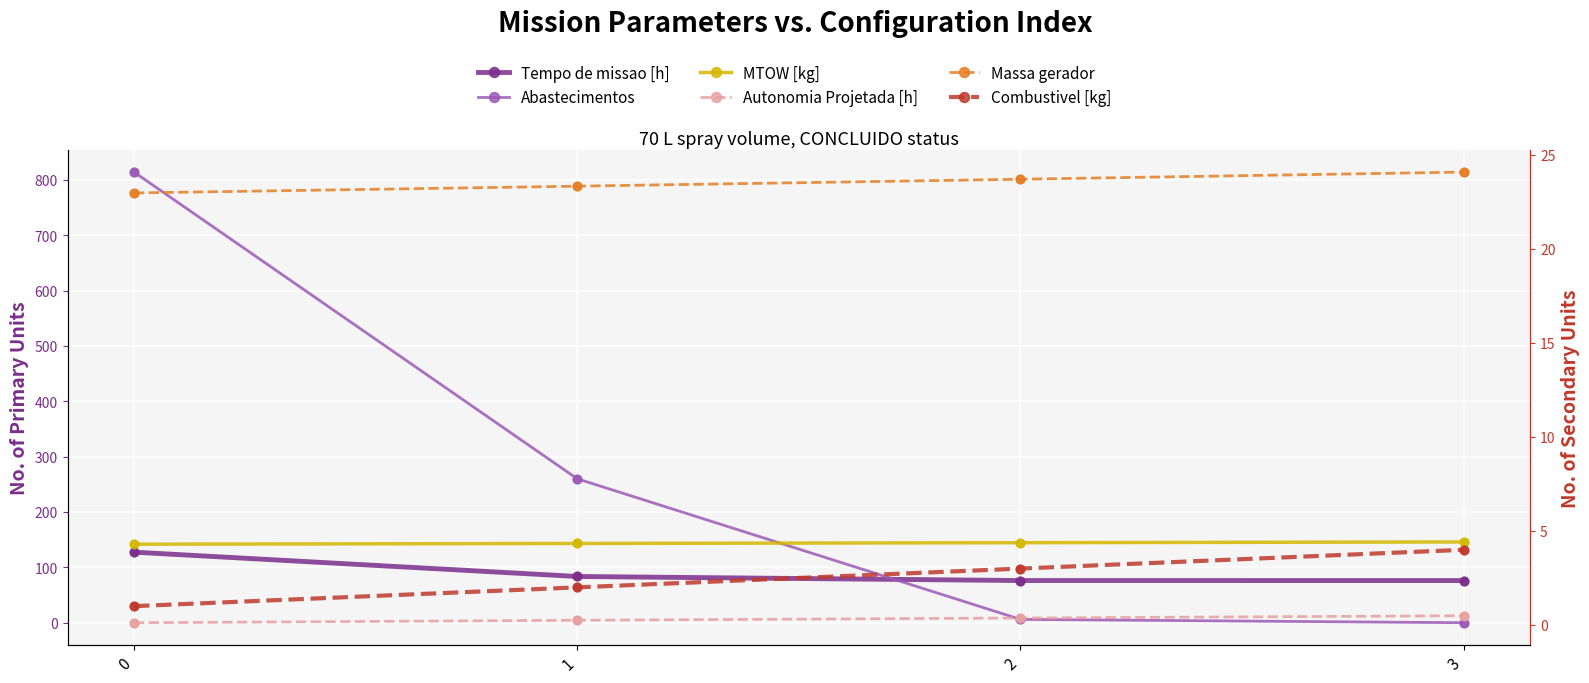

Which series reaches the minimum Y coordinate?

Abastecimentos